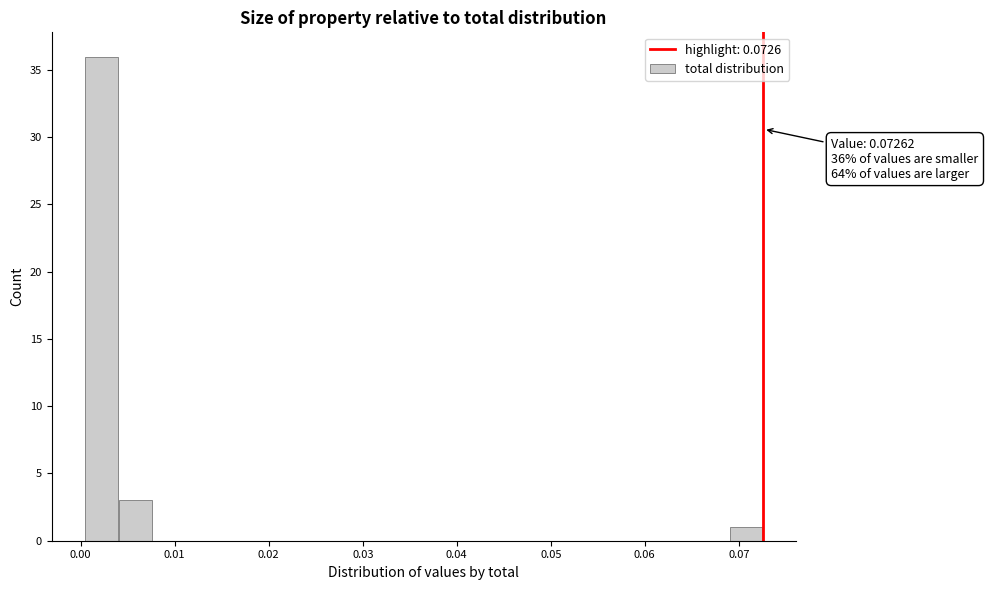

Around what value on the x-axis is the tallest bar? Give the approximate position of its centre, as read against the axis.

0.002